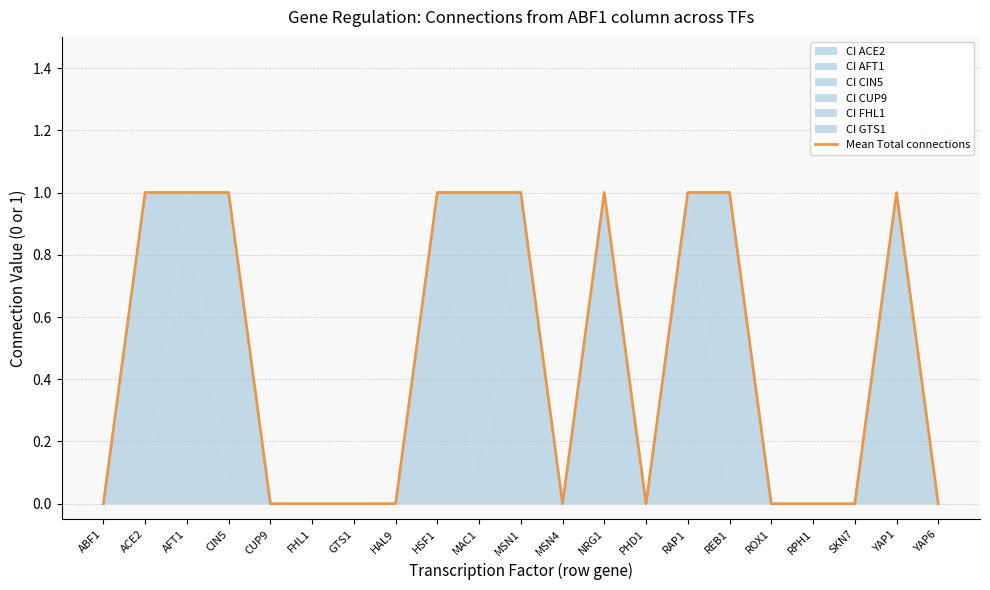

What is the difference between the maximum and minimum values?

1